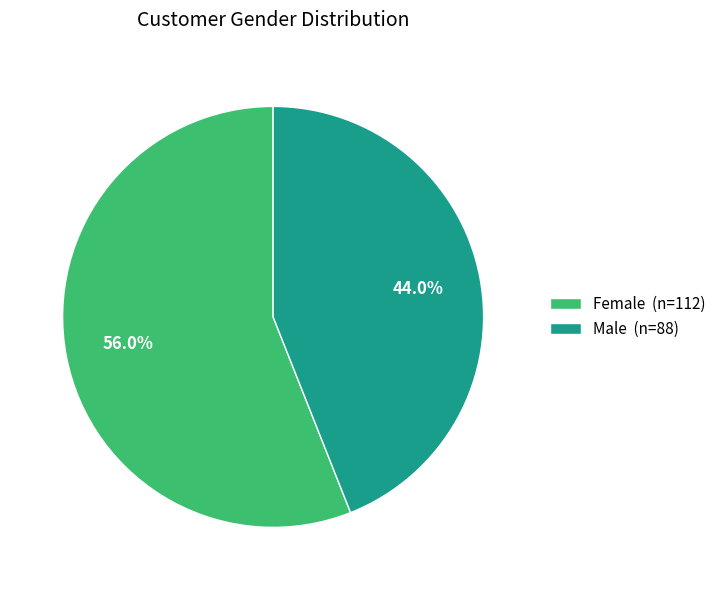

How many segments does this pie chart have?

2